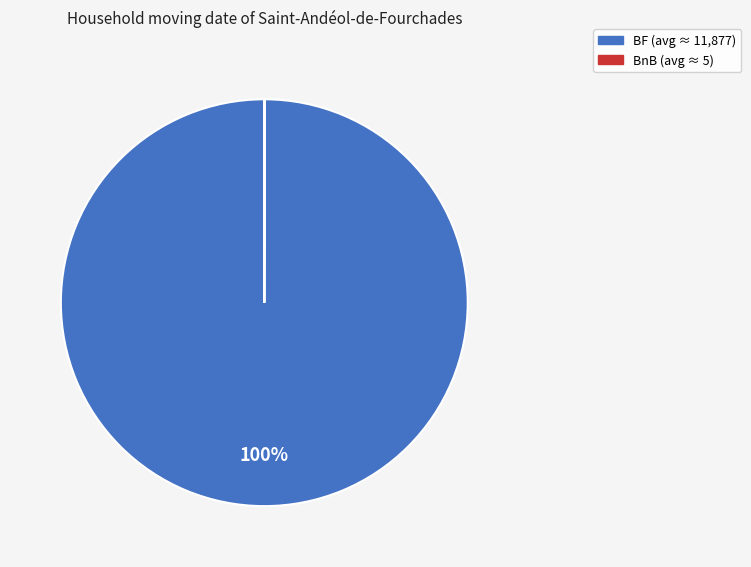

What is the majority slice?

BF